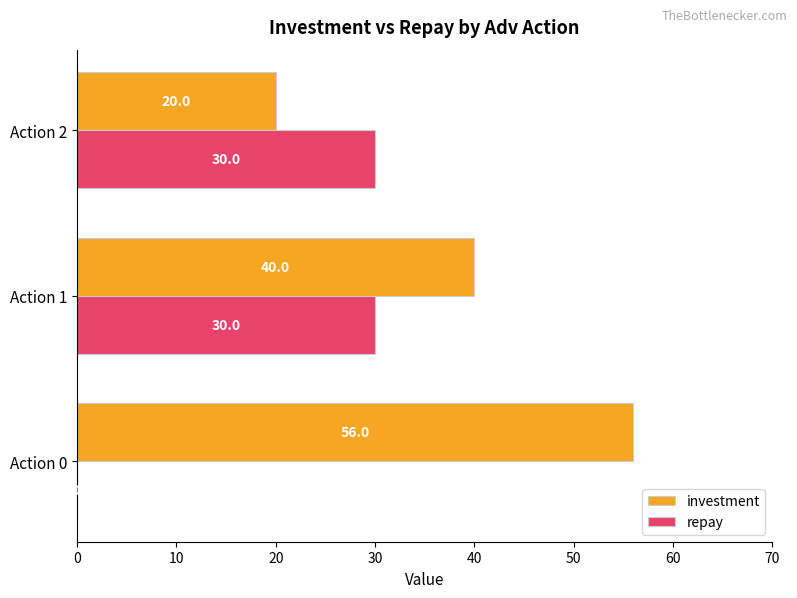

Count the number of data series in this chart.

2